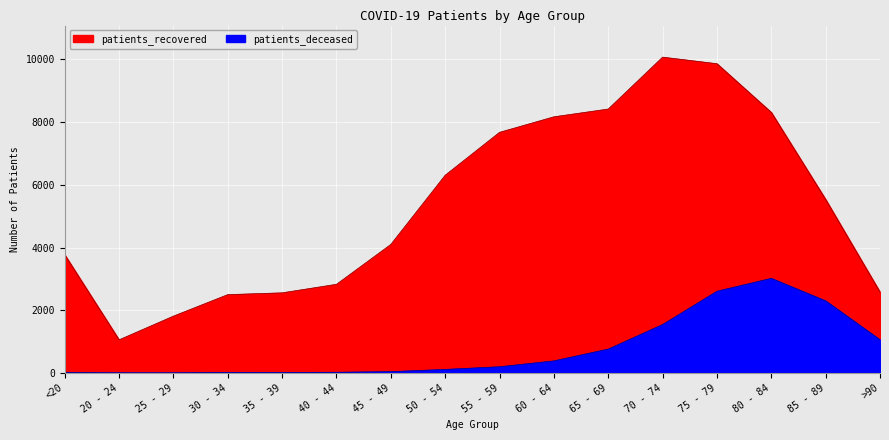

What position from the right is <20?

16